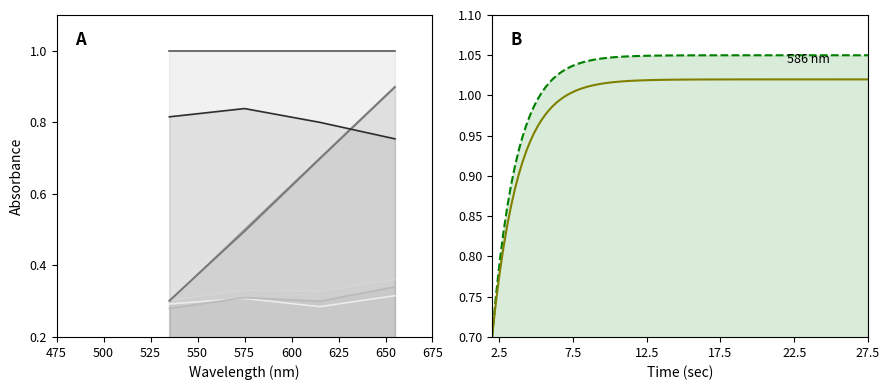

True or false: PercentageSeated_0pe has more than 1 interior local peaks.

False